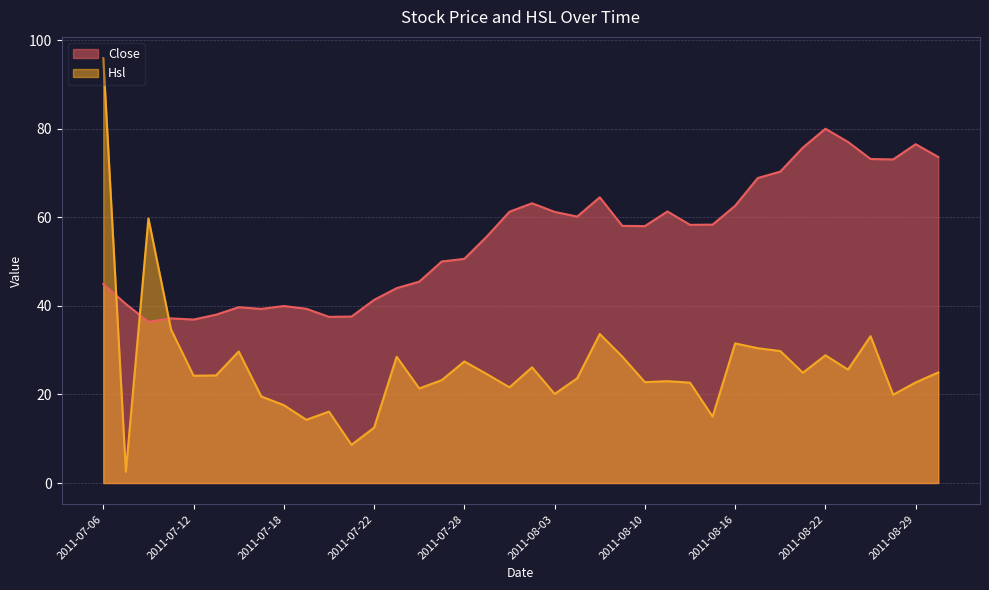

What is the difference between the maximum and minimum values in the Hsl series?

93.4